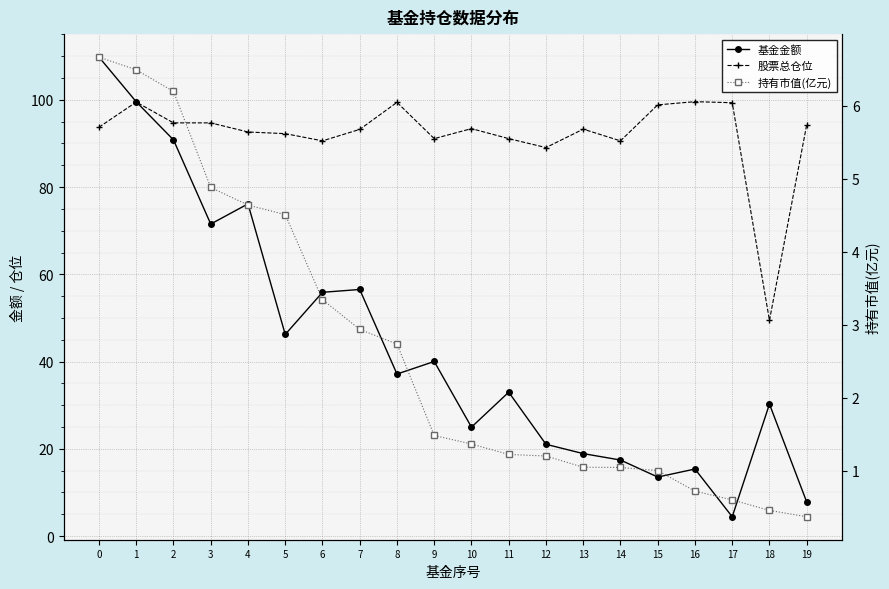

Count the number of data series in this chart.

3